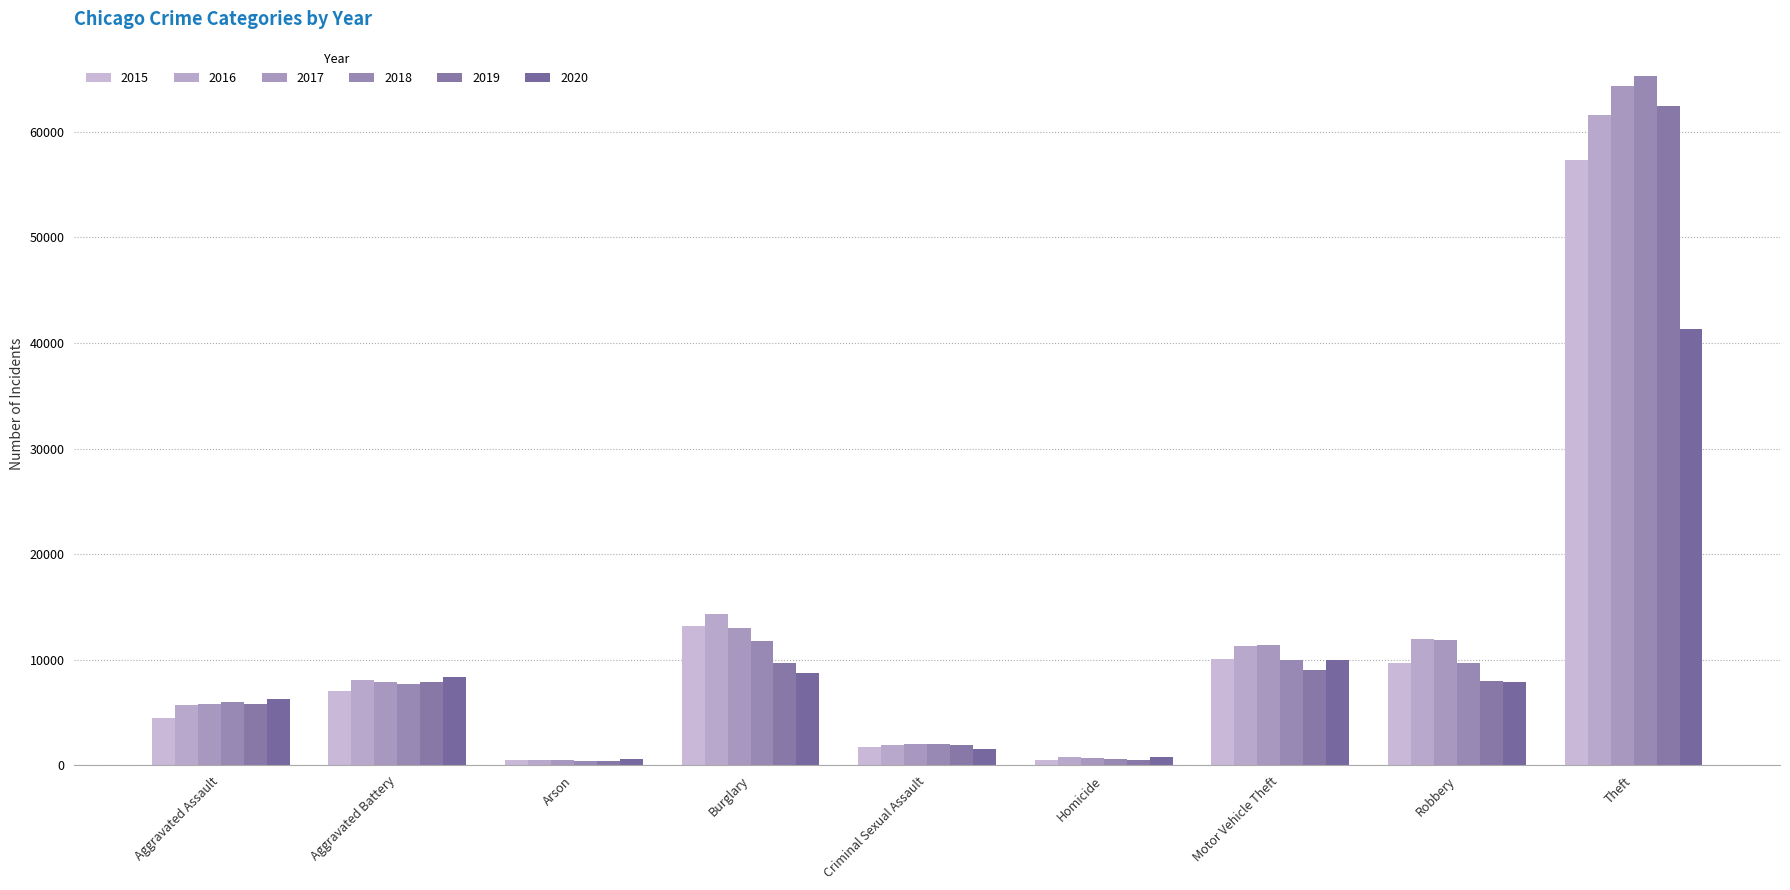

Where is 2017 nearest to the value 32415?

Burglary